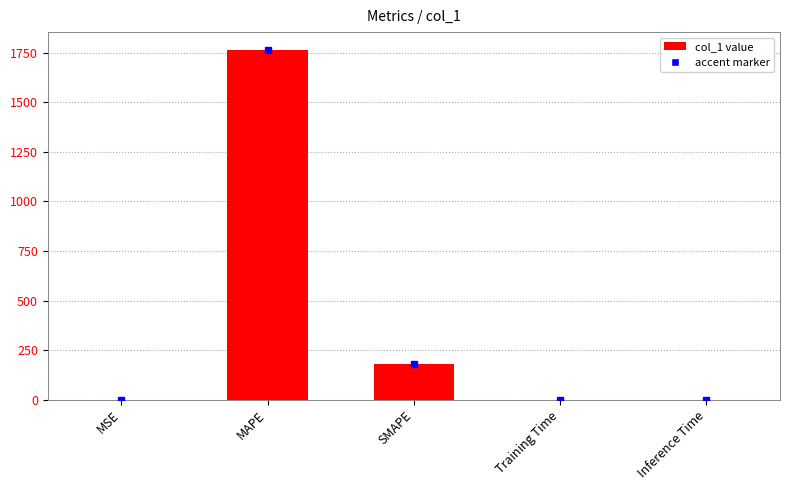

What is the average value?

389.2